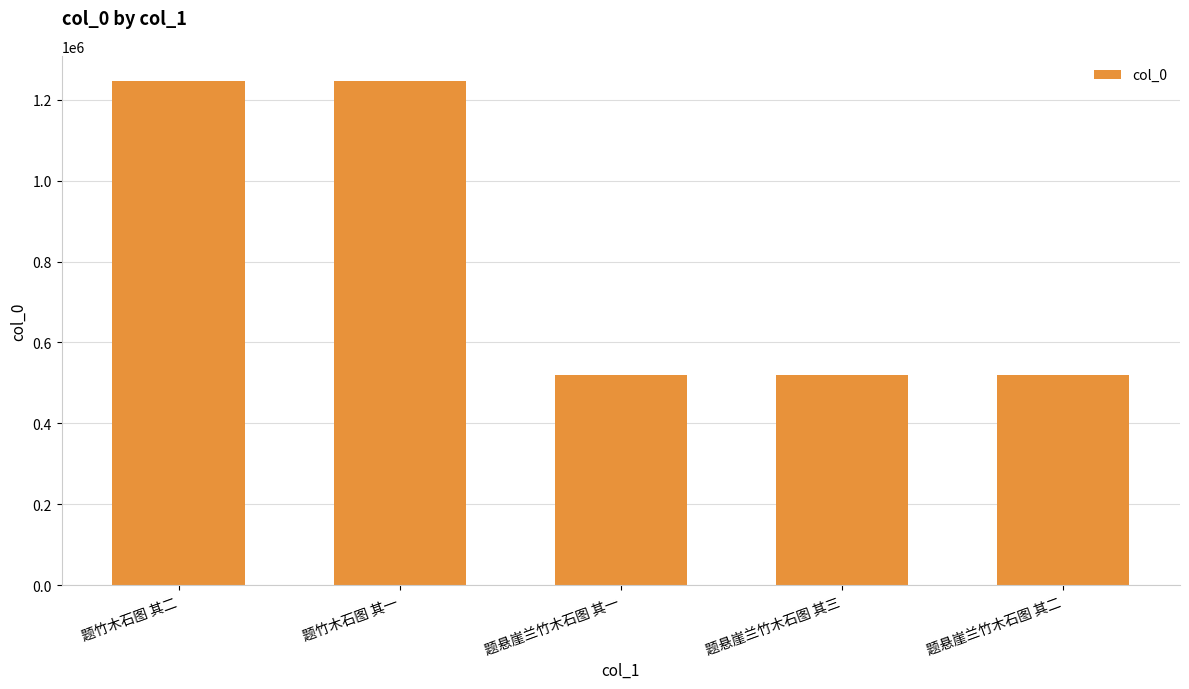

What is the label of the 2nd bar from the left?

题竹木石图 其一